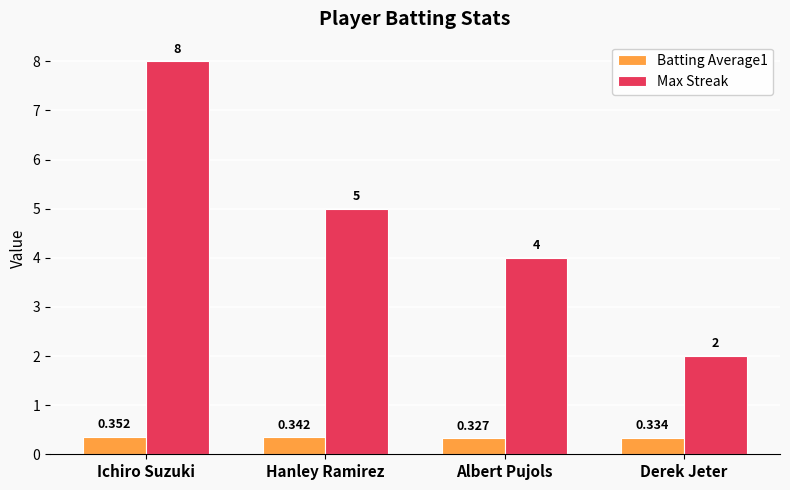

Rank the categories by Batting Average1 value from lowest to highest.

Albert Pujols, Derek Jeter, Hanley Ramirez, Ichiro Suzuki